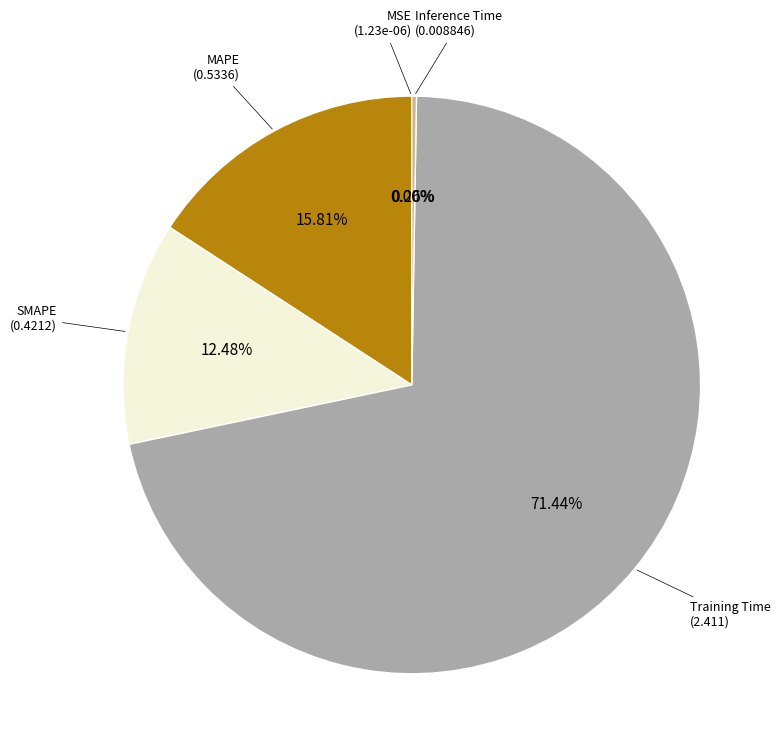

Does any single category account for the majority?

Yes